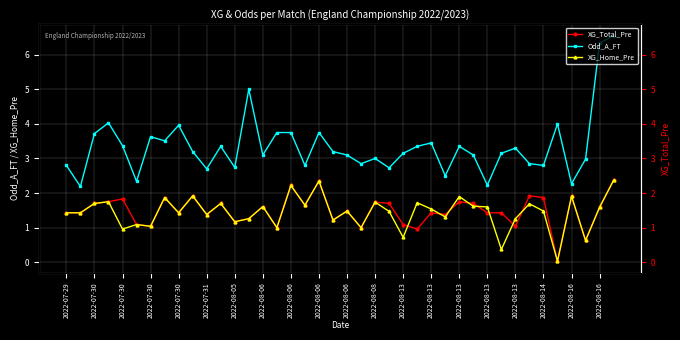

Rank the series at 2022-07-30 from highest to lowest value.

Odd_A_FT, XG_Total_Pre, XG_Home_Pre